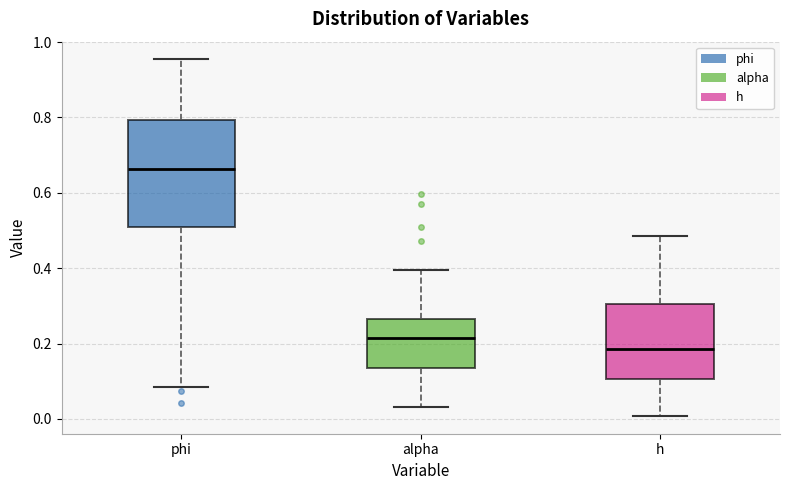

Where does the lower whisker of the box for phi end on the y-axis? The values are not printed on the chart, so give them approximately, as read against the axis.

0.08